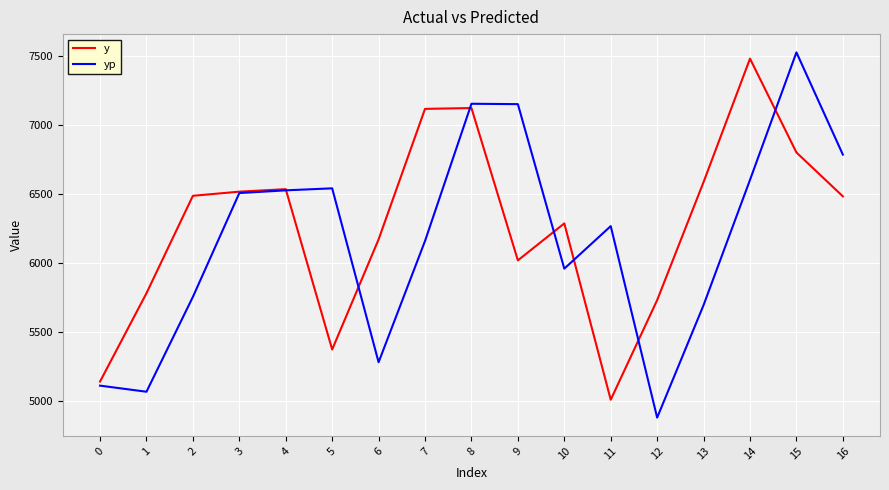

At which category is the sum across all series the highest?

15